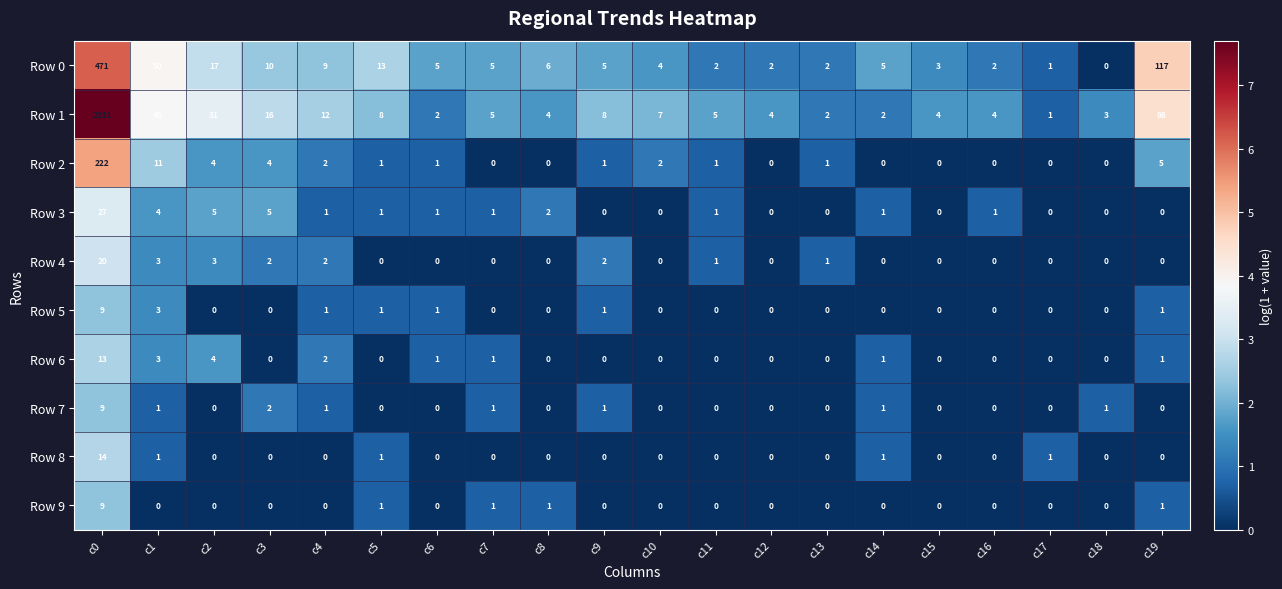

Count the number of data series in this chart.

10